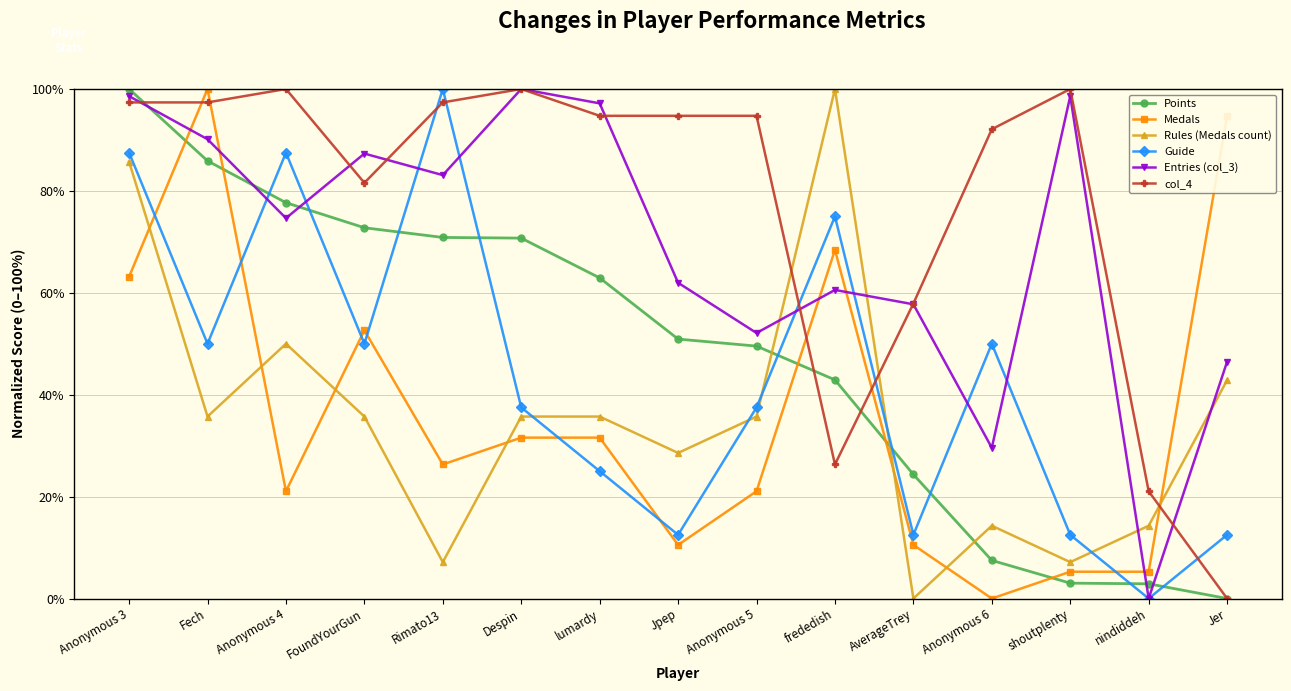

What is the difference between the maximum and minimum values in the Rules (Medals count) series?

100.0